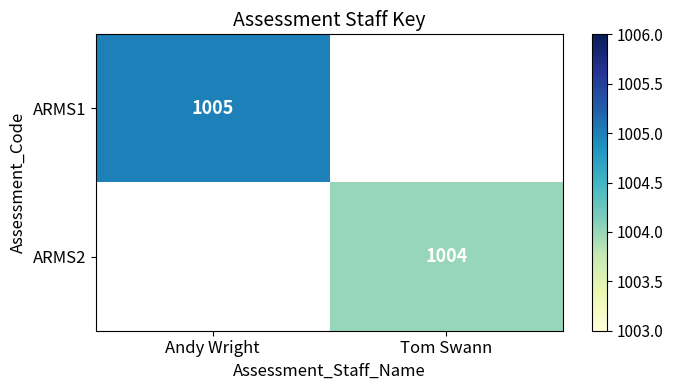

The ARMS2 series shows 1004 at Tom Swann. True or false?

True